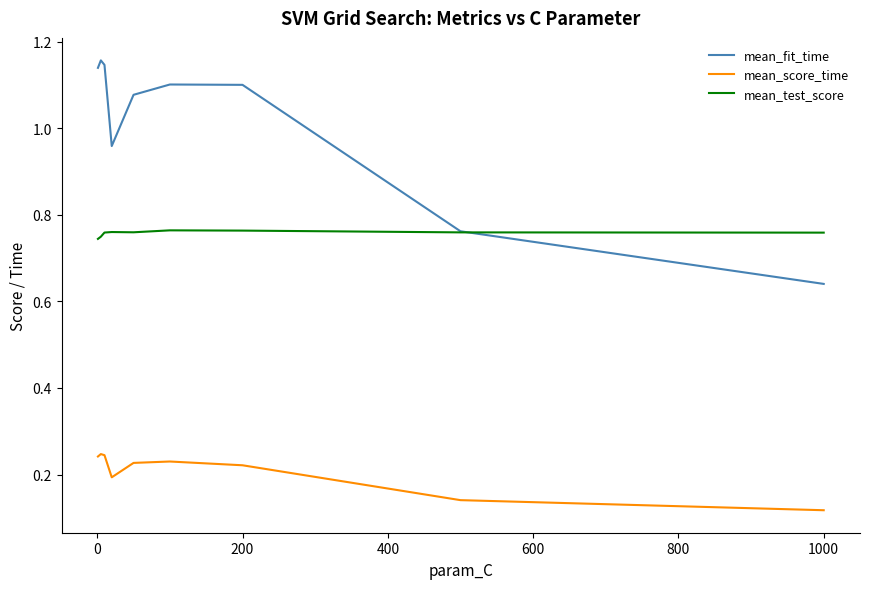

True or false: mean_fit_time and mean_score_time intersect in this chart.

False